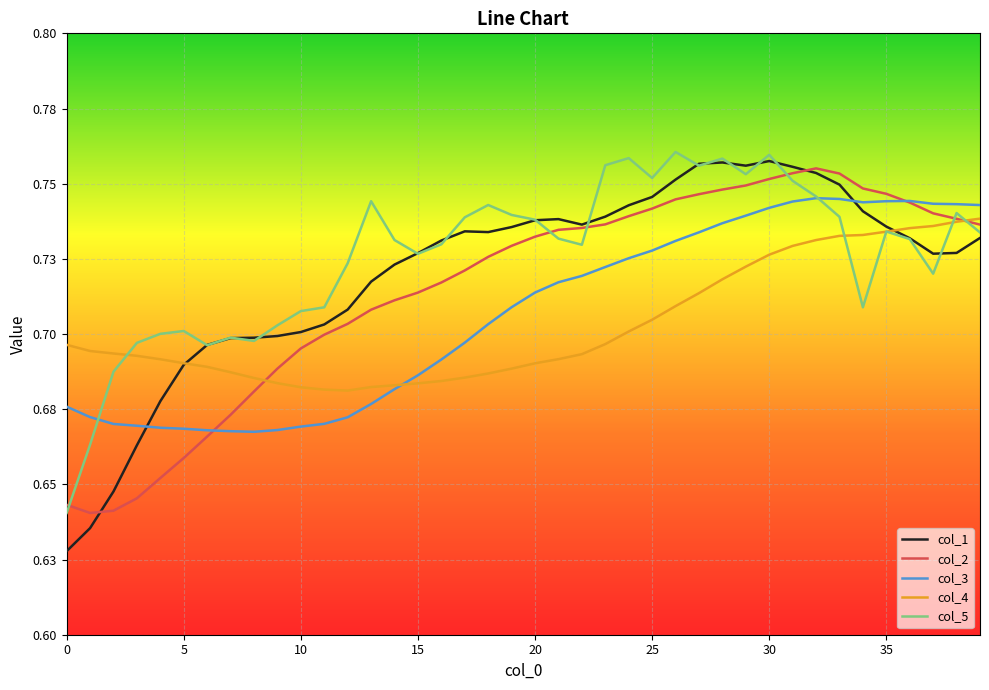

Does the chart display data point markers on the line(s)?

No